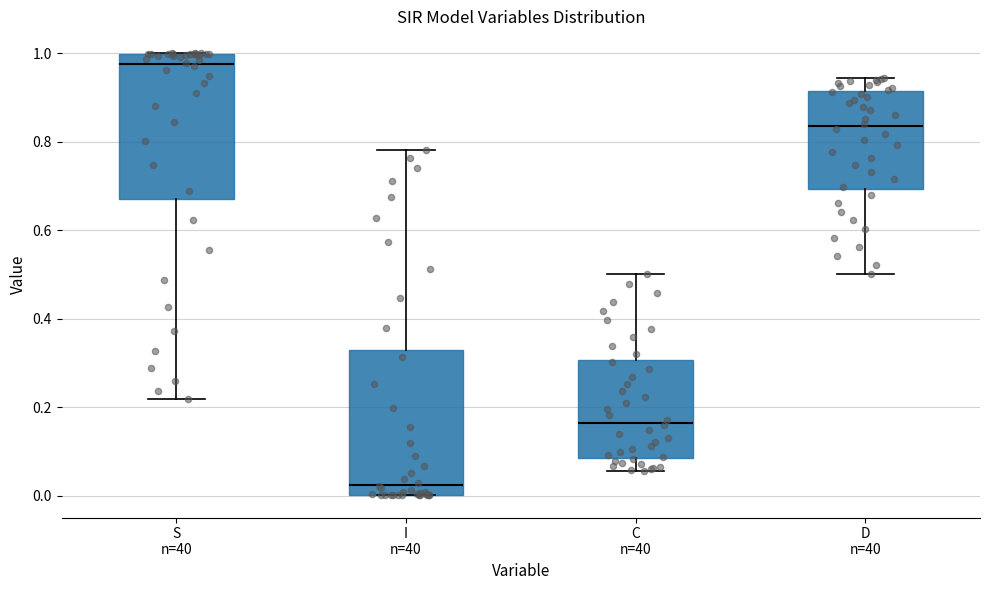

Reading left to right, read every box against the y-axis: the position of its median line, the range the box covers, and the ends of its whiskers. The values are not printed on the chart, so give them approximately, as read against the axis.

S n=40: median 0.98, box 0.68 to 1.00, whiskers 0.22 to 1.00
I n=40: median 0.02, box 0.00 to 0.32, whiskers 0.00 to 0.78
C n=40: median 0.16, box 0.08 to 0.30, whiskers 0.06 to 0.50
D n=40: median 0.84, box 0.70 to 0.92, whiskers 0.50 to 0.94